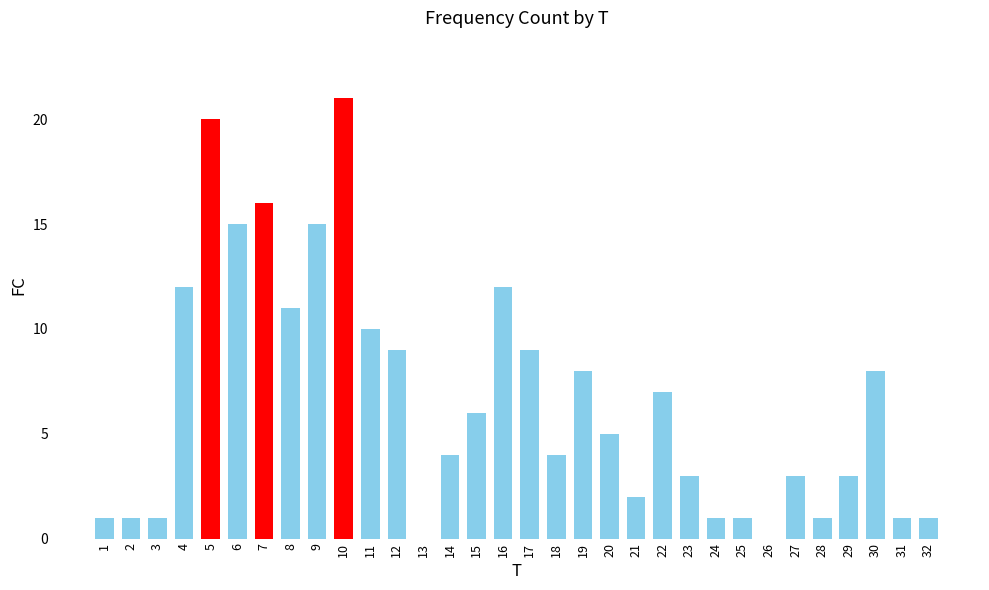

How many data points does each series have?

32